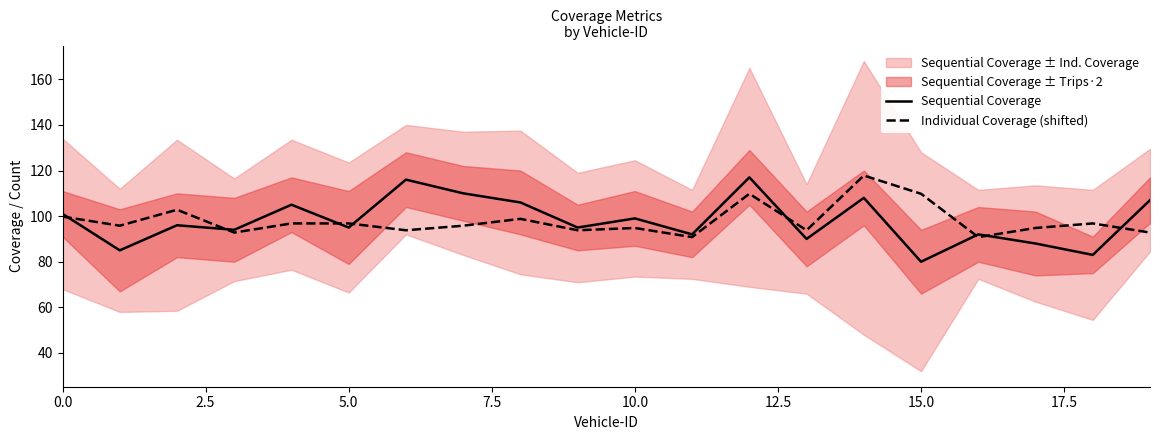

What value does the Sequential Coverage series have at 0.0?

101.0